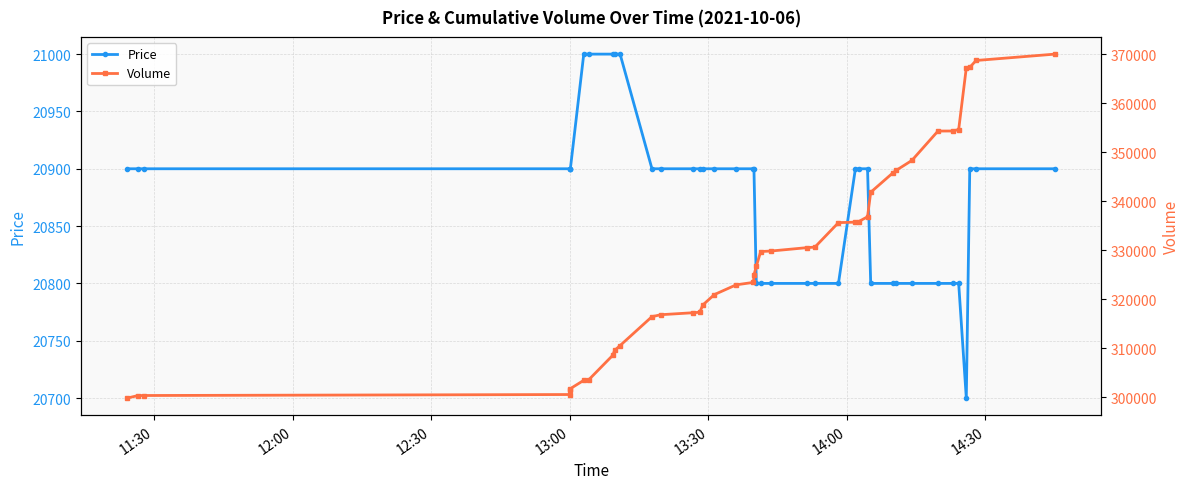

What is the value of the Price point at the 23rd from the left?

20800